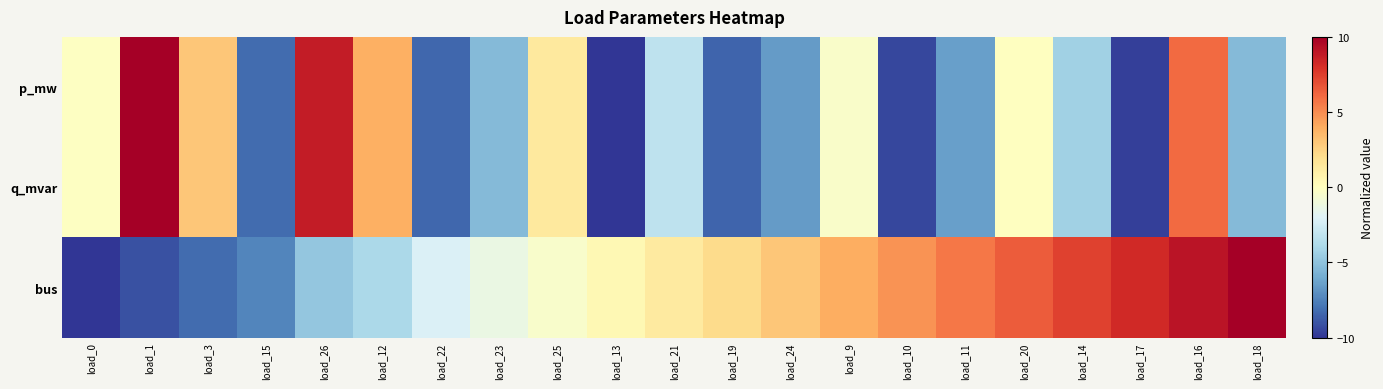

Which series changed the most between load_23 and load_11?

bus